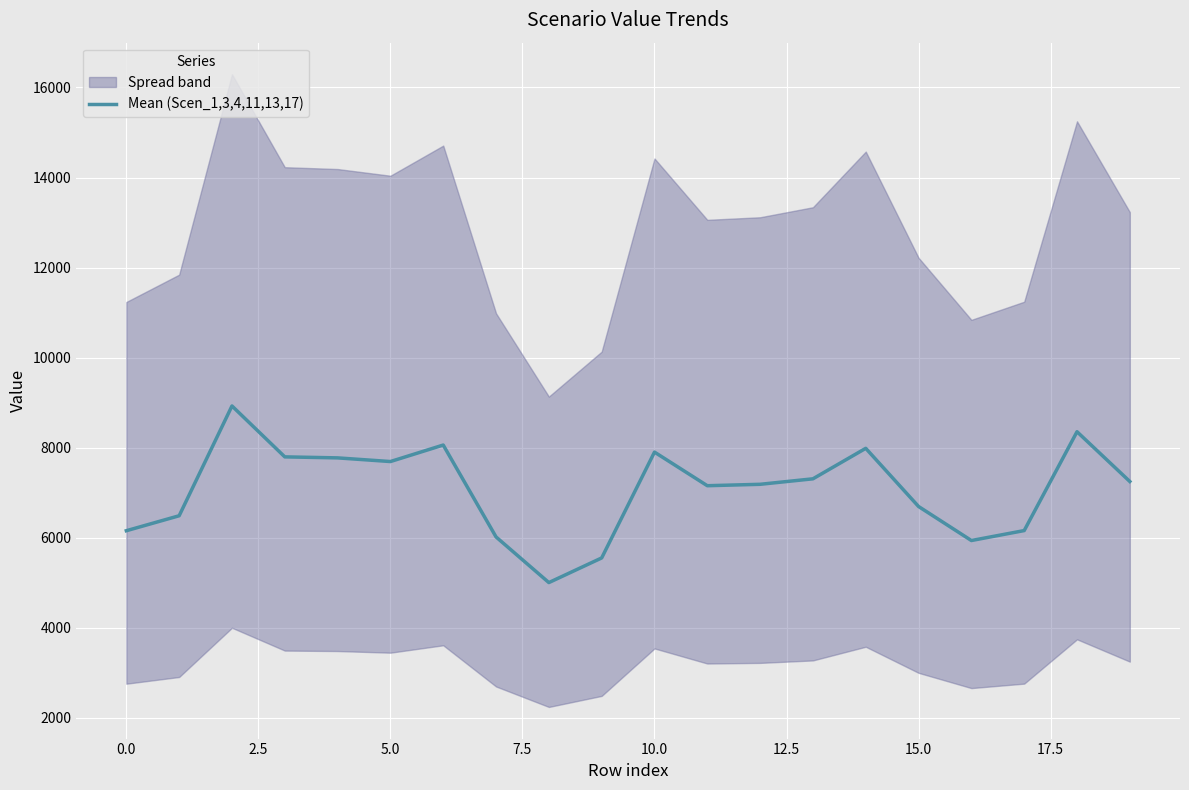

The Mean (Scen_1,3,4,11,13,17) series shows 6157.3 at 0.0. True or false?

True